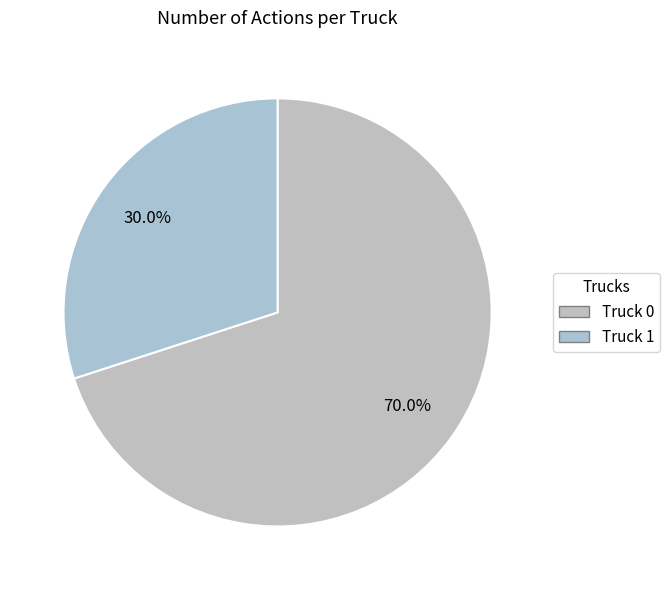

How much of the chart is everything except Truck 0?

30.0%